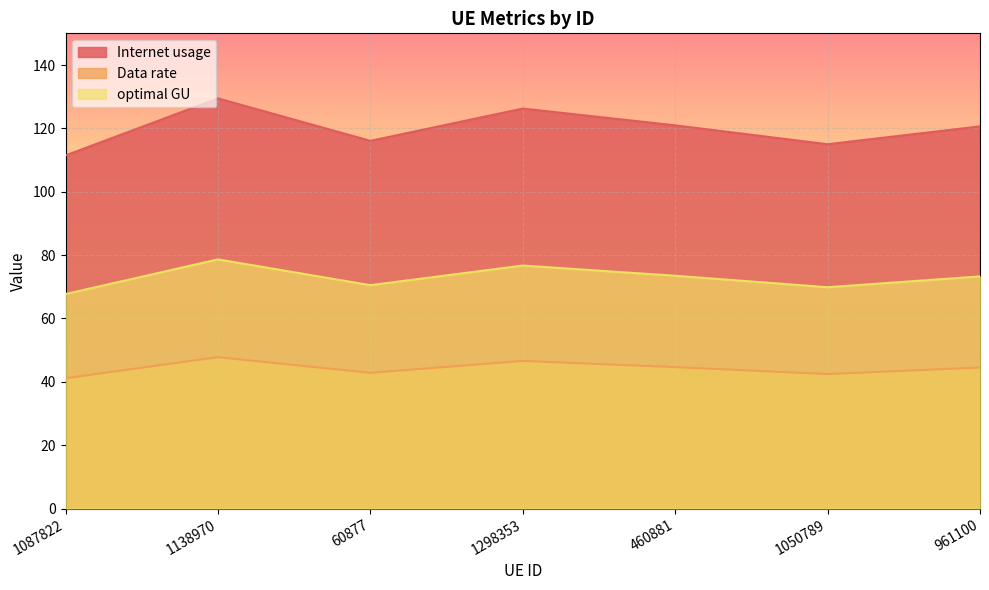

In Data rate, how many points are lower than both neighbors (excluding endpoints)?

2